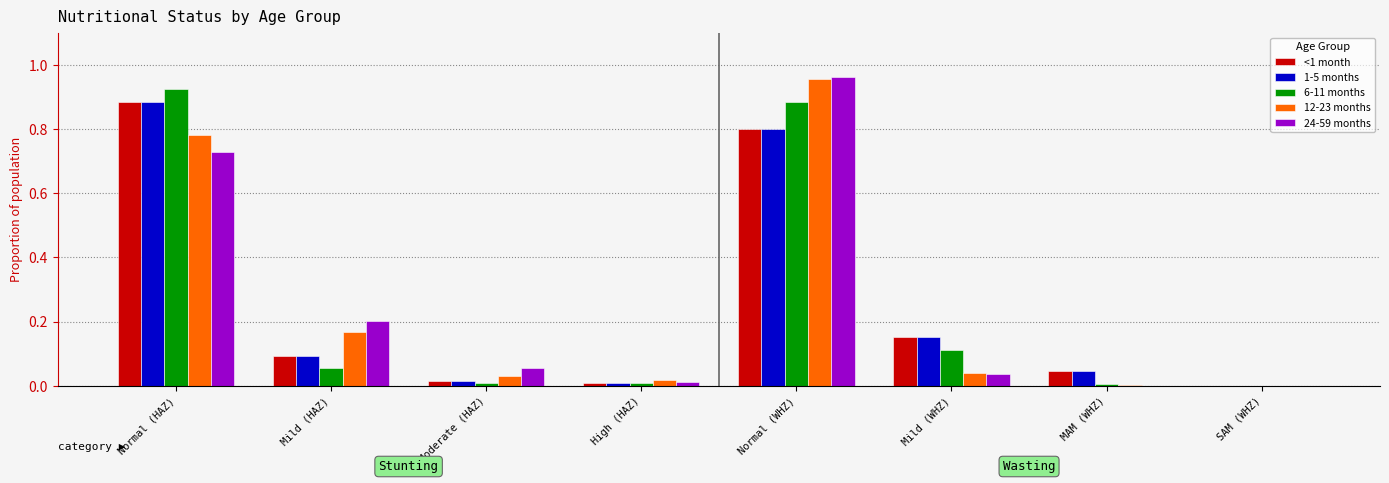

The 24-59 months series shows 0.0 at High (HAZ). True or false?

True